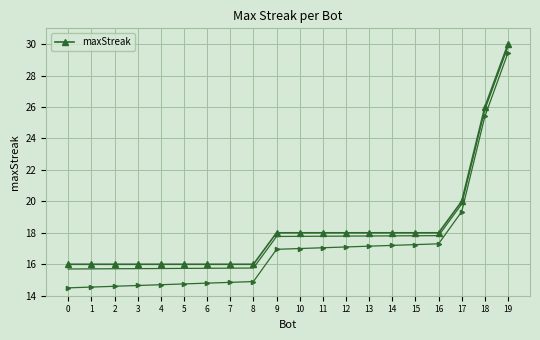

Where is the data nearest to the value 23?

17